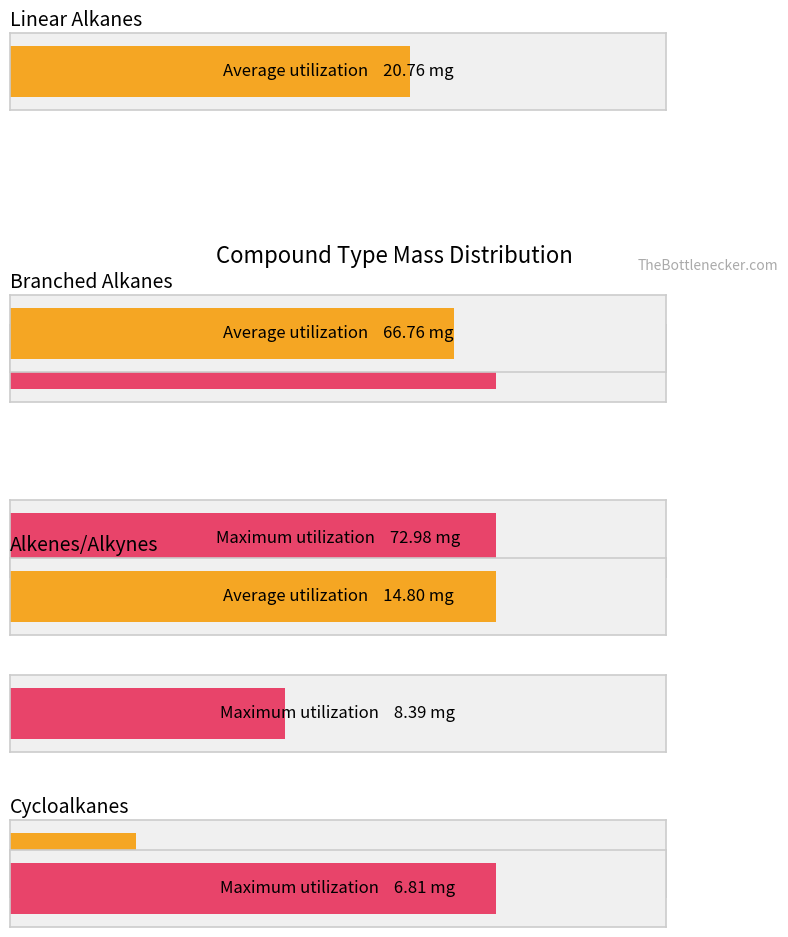

What is the total value across all series at Branched Alkanes?

139.7